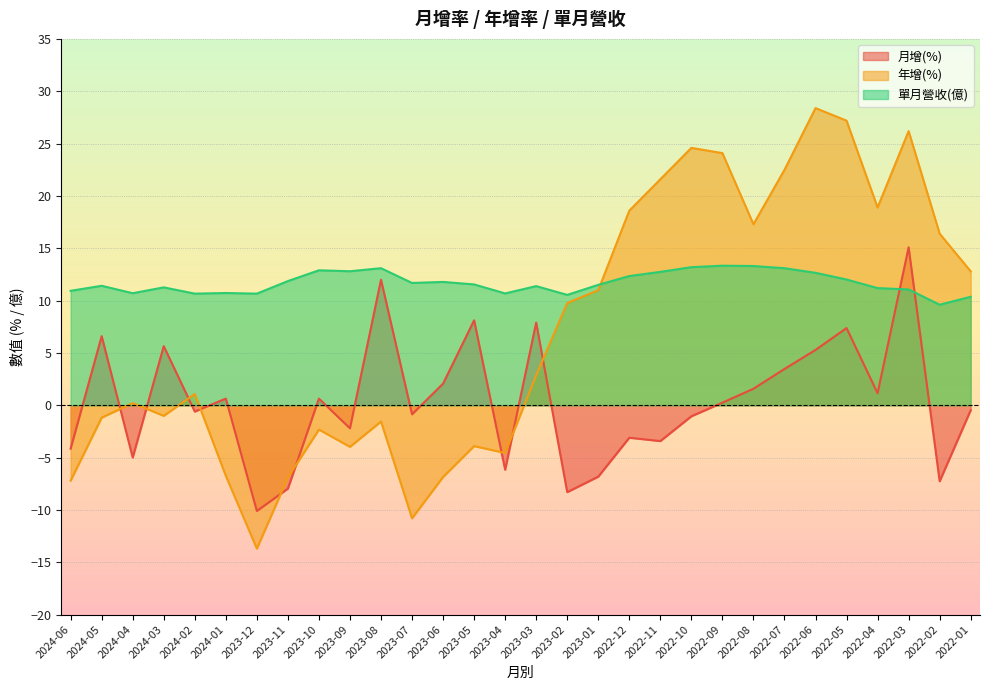

Does the chart display data point markers on the line(s)?

No